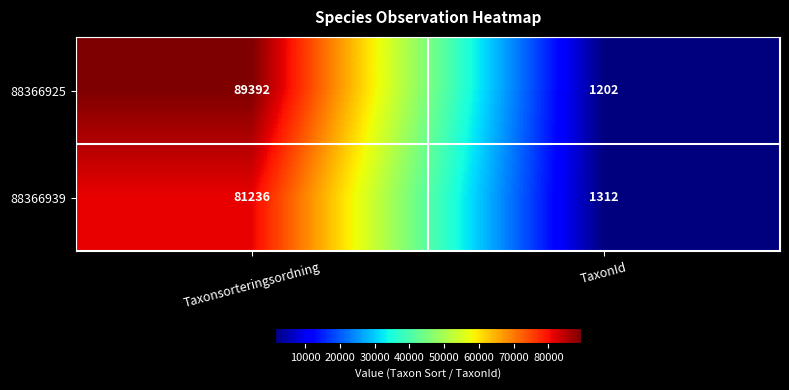

The 88366939 series shows 1842 at TaxonId. True or false?

False